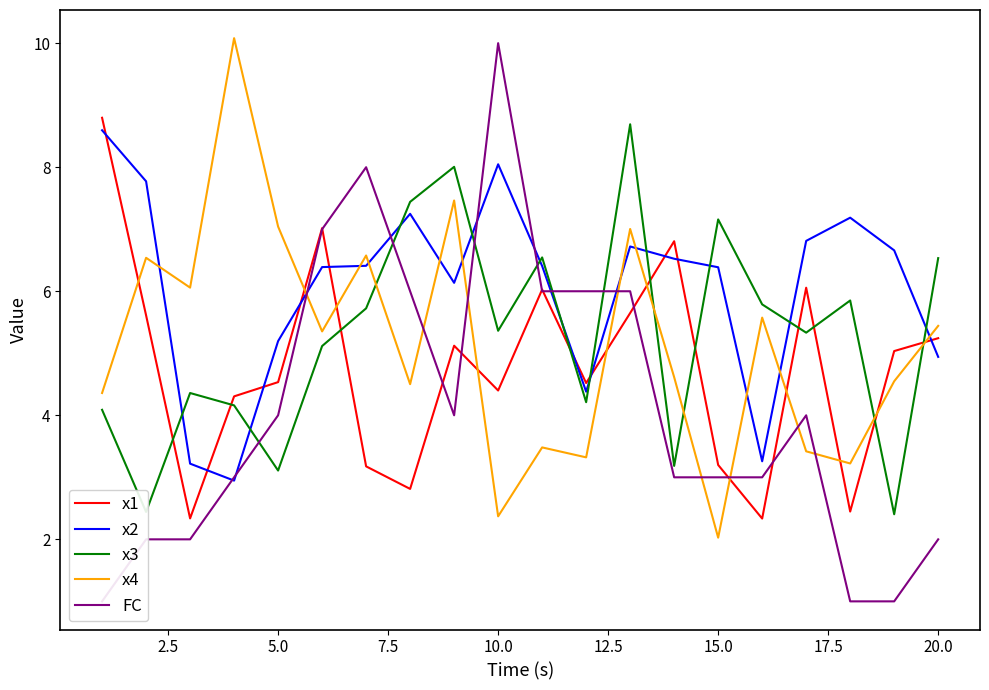

The x3 series shows 6.5 at 20.0. True or false?

True